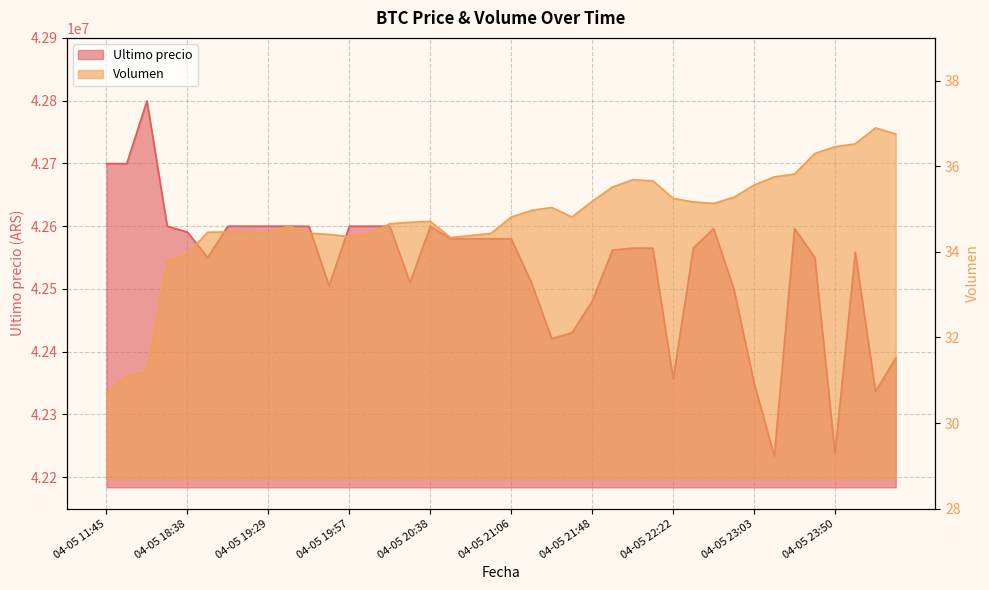

Is the value of Ultimo precio at 04-05 18:53 greater than the value of Volumen at 04-05 22:22?

Yes